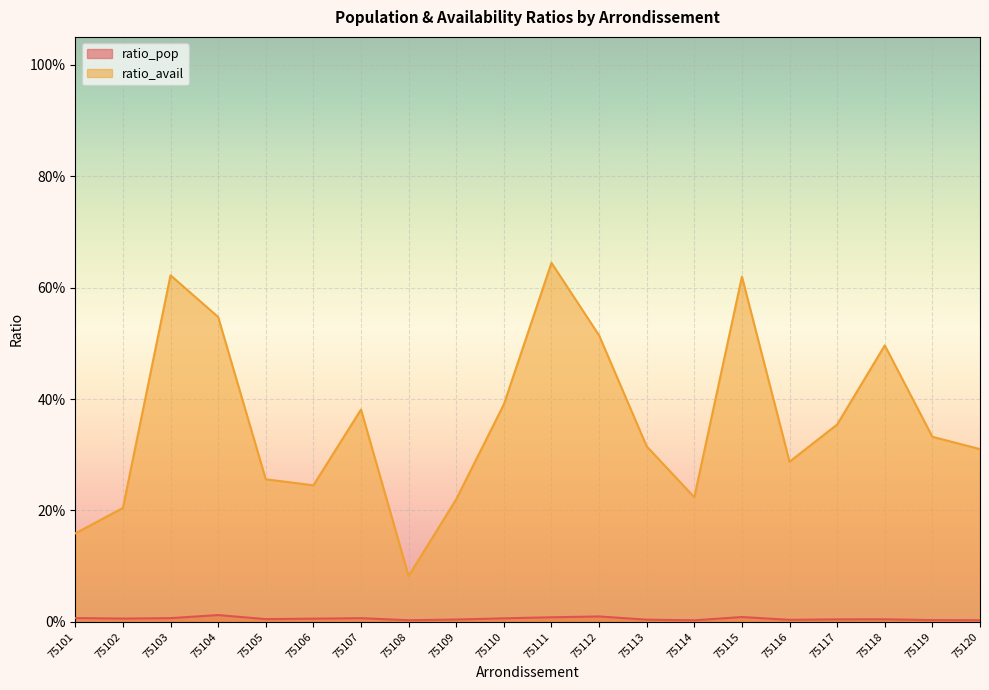

At which category does ratio_pop reach its first local peak?

75104